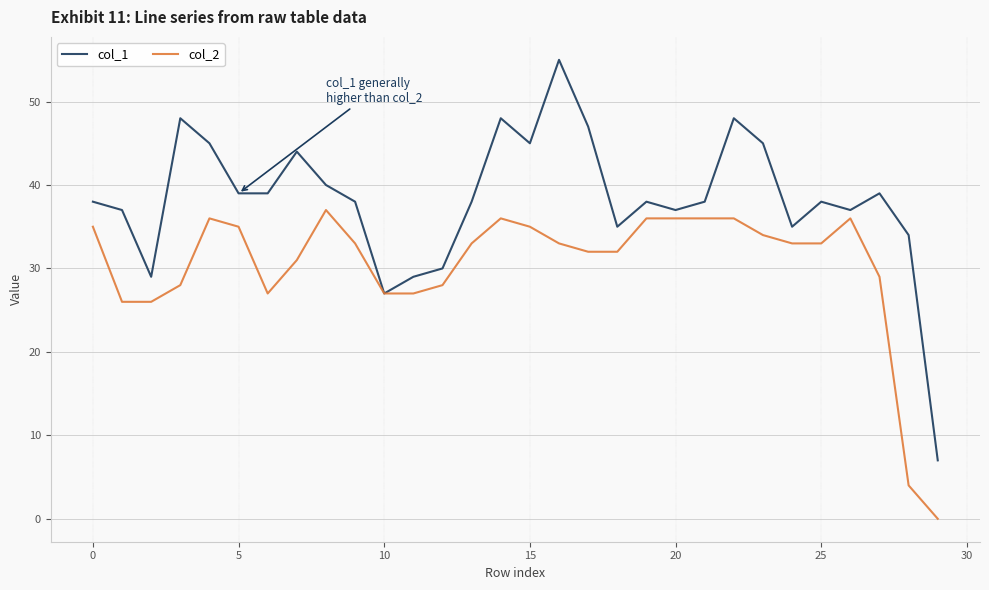

Which series has the widest spread of values?

col_1